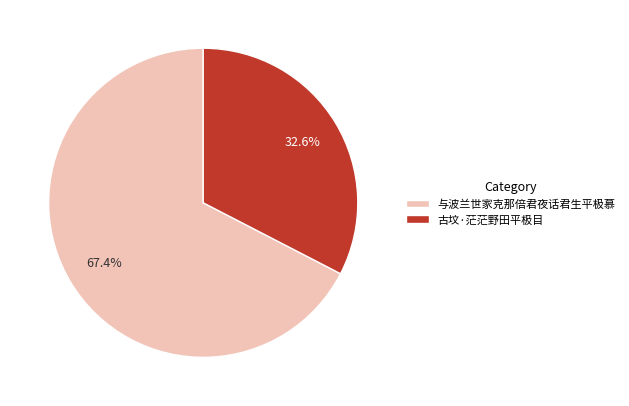

The 与波兰世家克那倍君夜话君生平极慕 slice represents 81% of the pie. True or false?

False